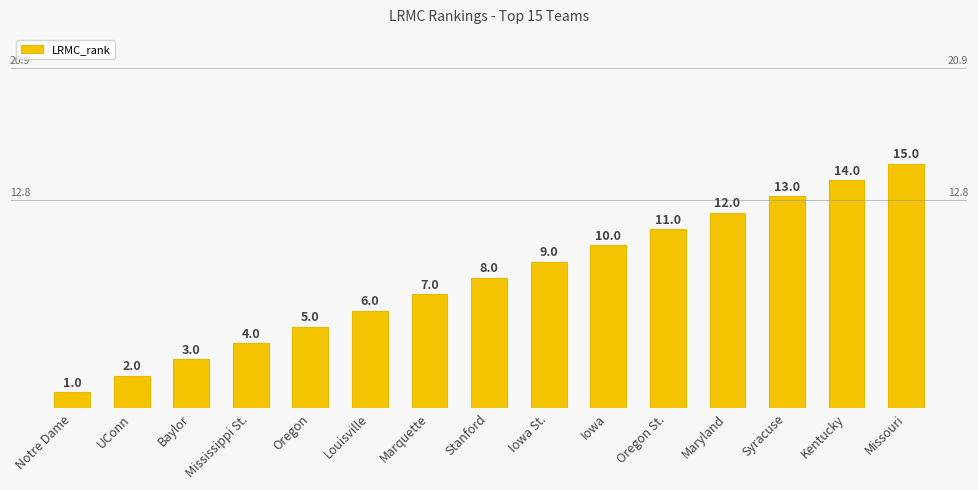

What is the label of the 2nd bar from the right?

Kentucky